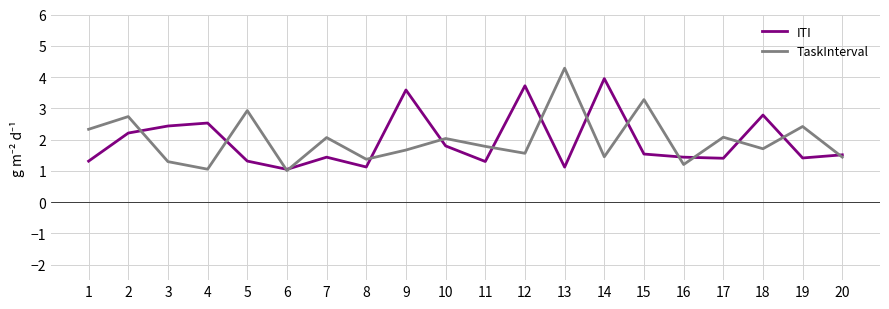

What is the difference between the maximum and minimum values in the TaskInterval series?

3.3